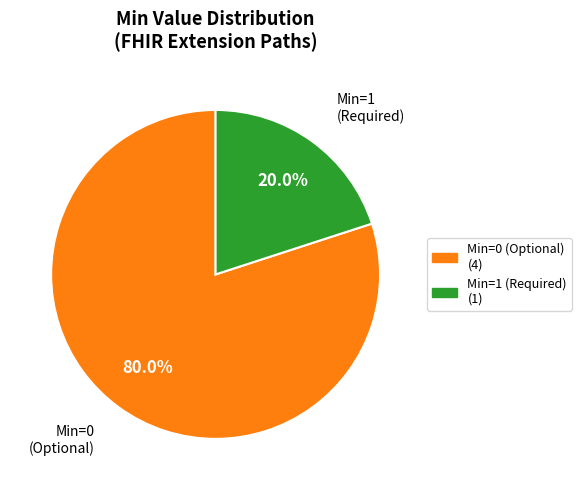

Does any single category account for the majority?

Yes